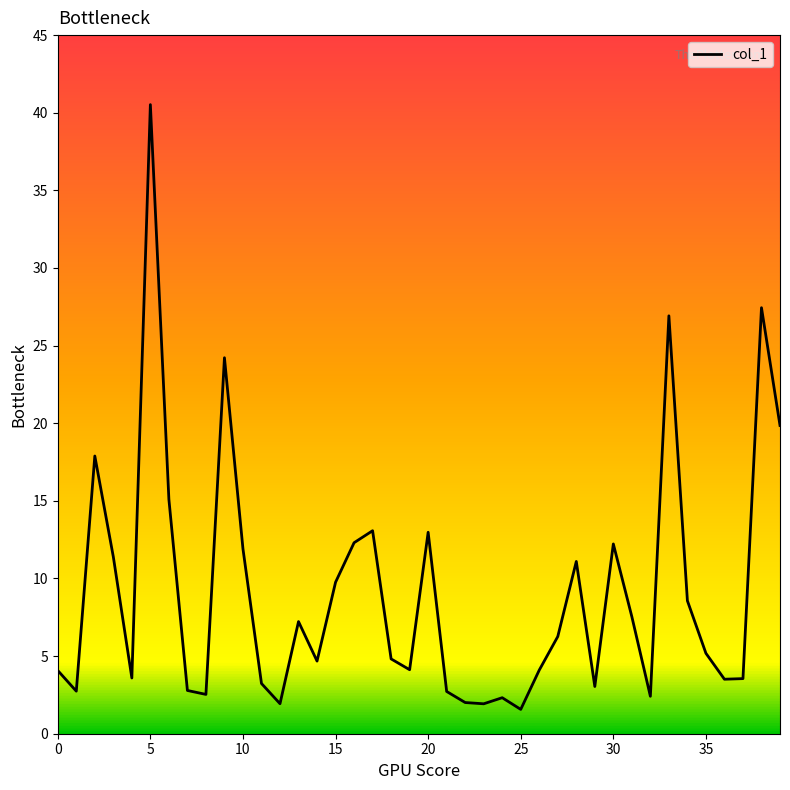

What is the difference between the maximum and minimum values?

39.0